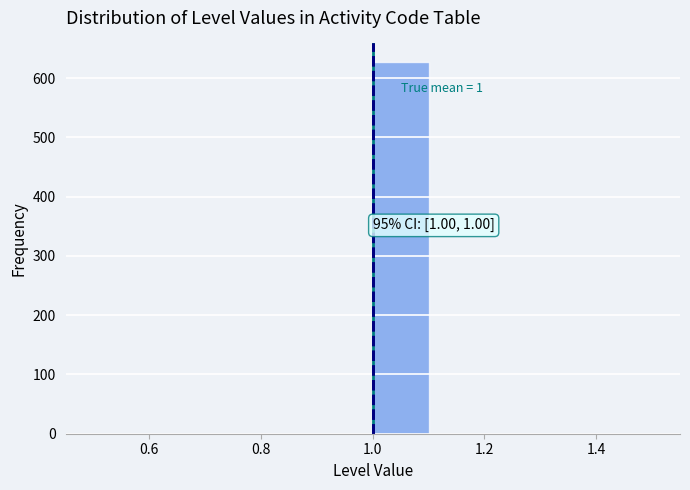

Which range on the x-axis has the tallest bar?

1.0 to 1.1